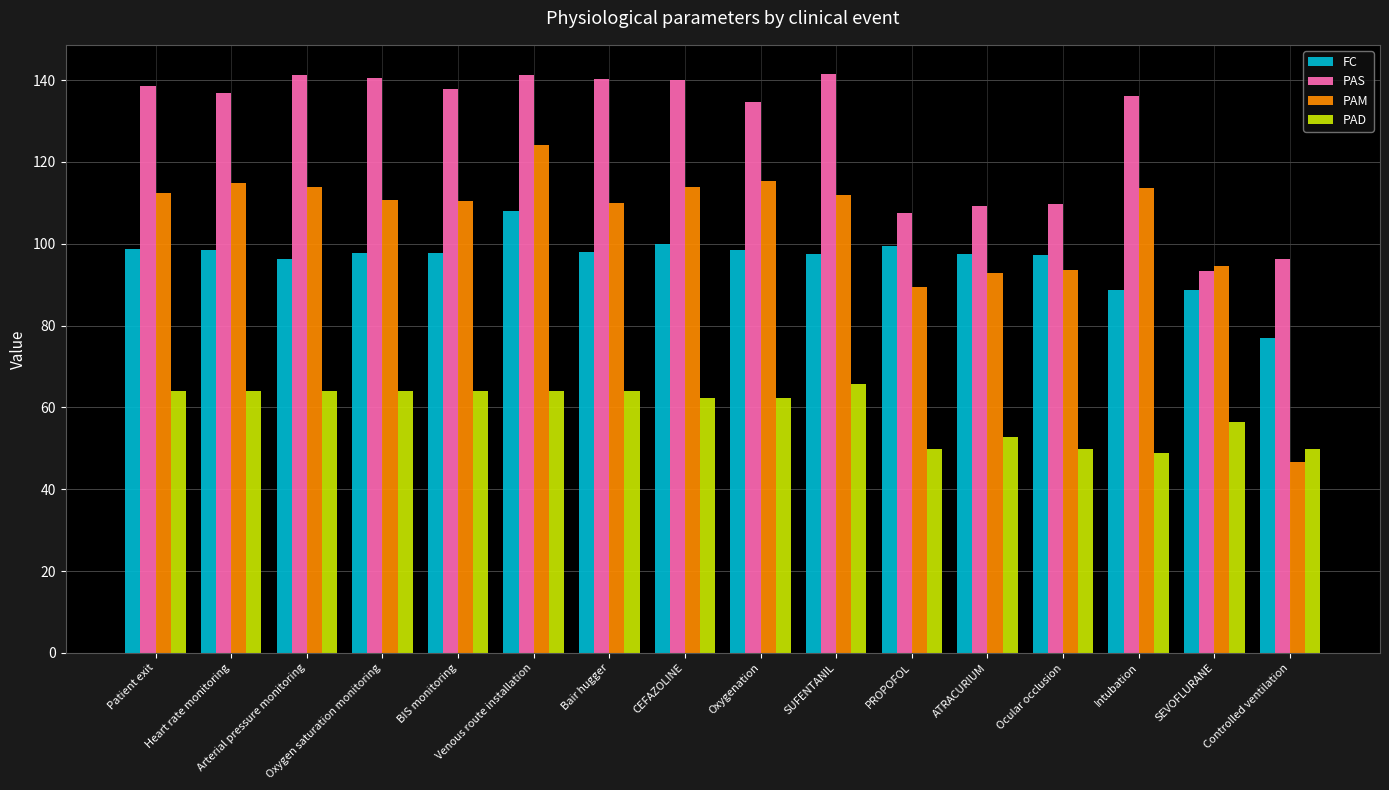

How many data points does each series have?

16